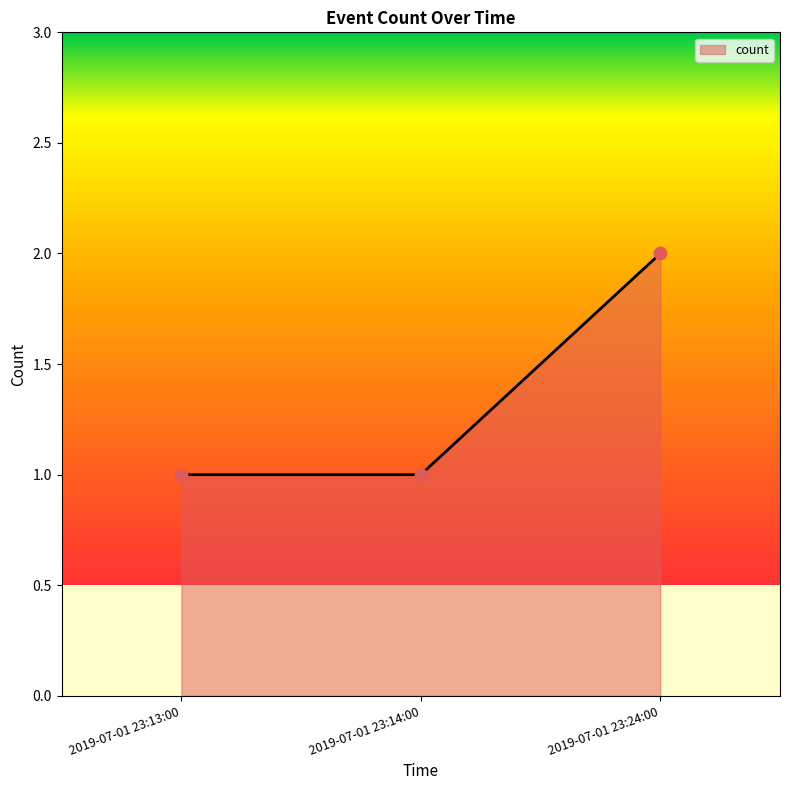

Approximately how many times larger is the value at 2019-07-01 23:14:00 compared to 2019-07-01 23:13:00?

1.0